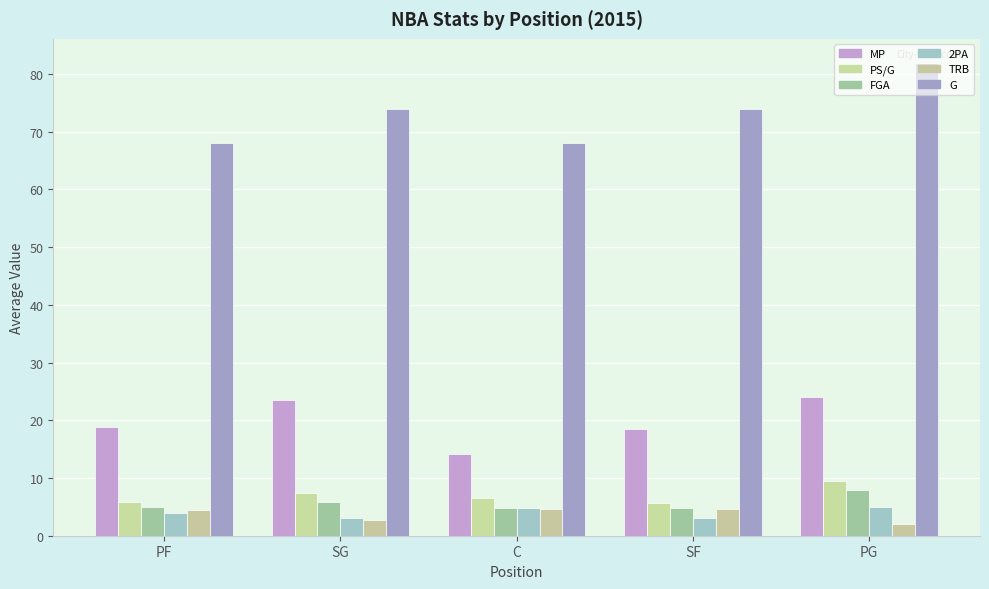

What is the total value across all series at C?

102.8